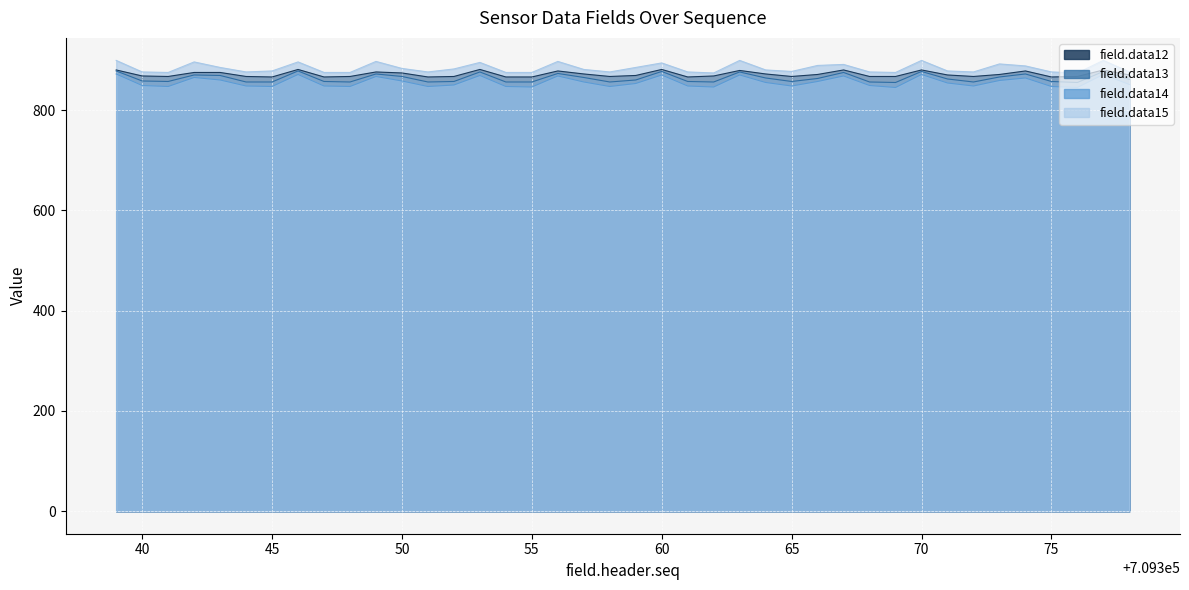

What is the value of the field.data15 point at the 6th from the left?

876